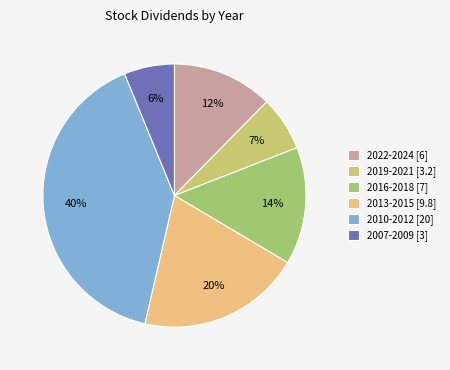

How many slices are in this pie chart?

6